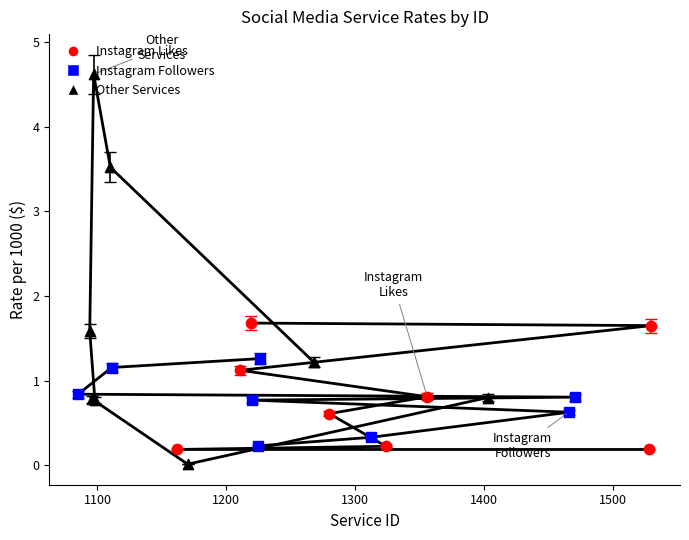

Which series contains the lowest Y value?

Other Services